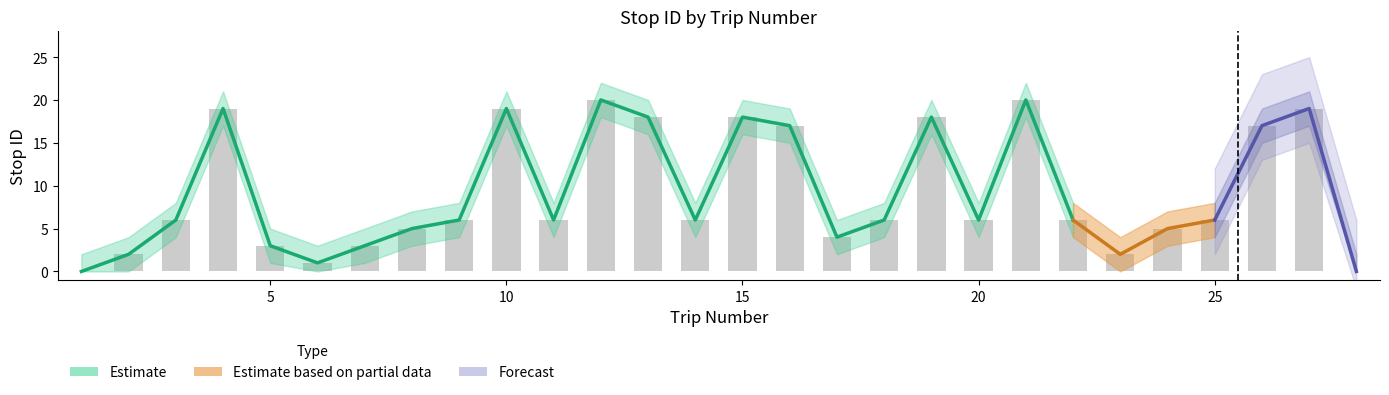

What is the value of the stop ID lower bar at the 22nd from the left?

4